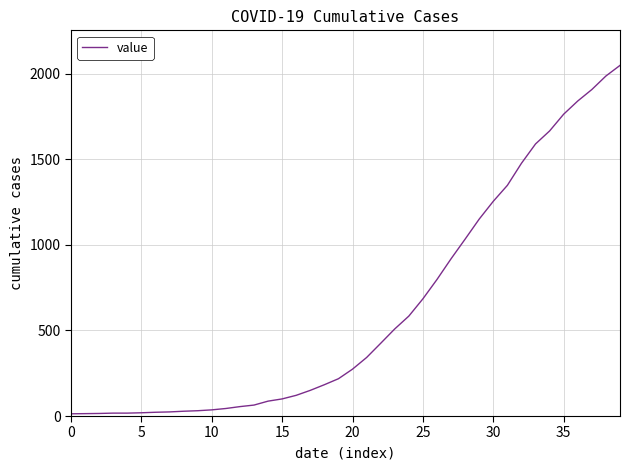

Does the chart have visible grid lines?

Yes